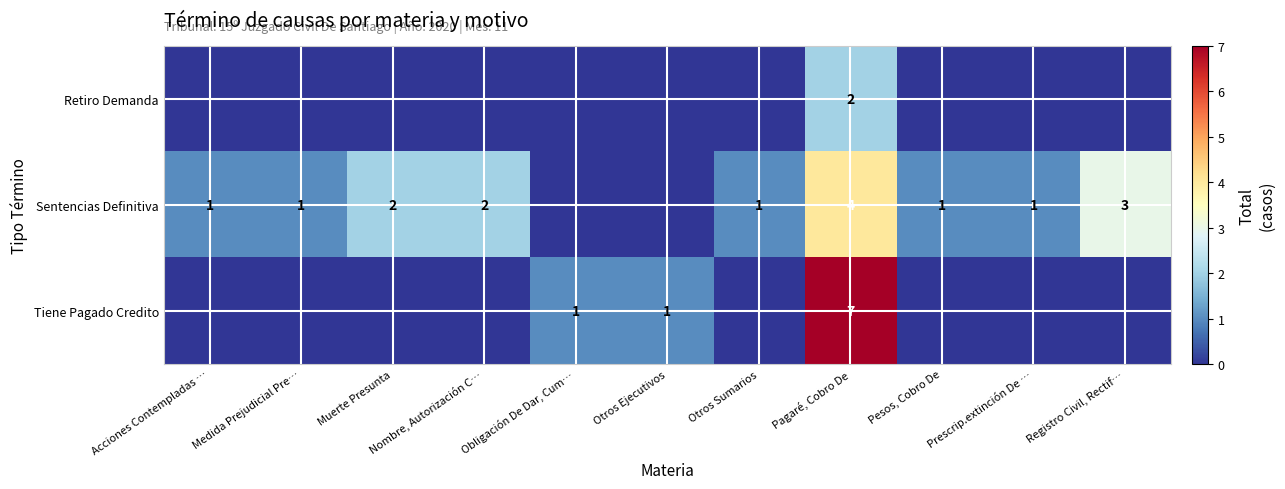

The value of Sentencias Definitiva at Registro Civil, Rectif… is 3. True or false?

True